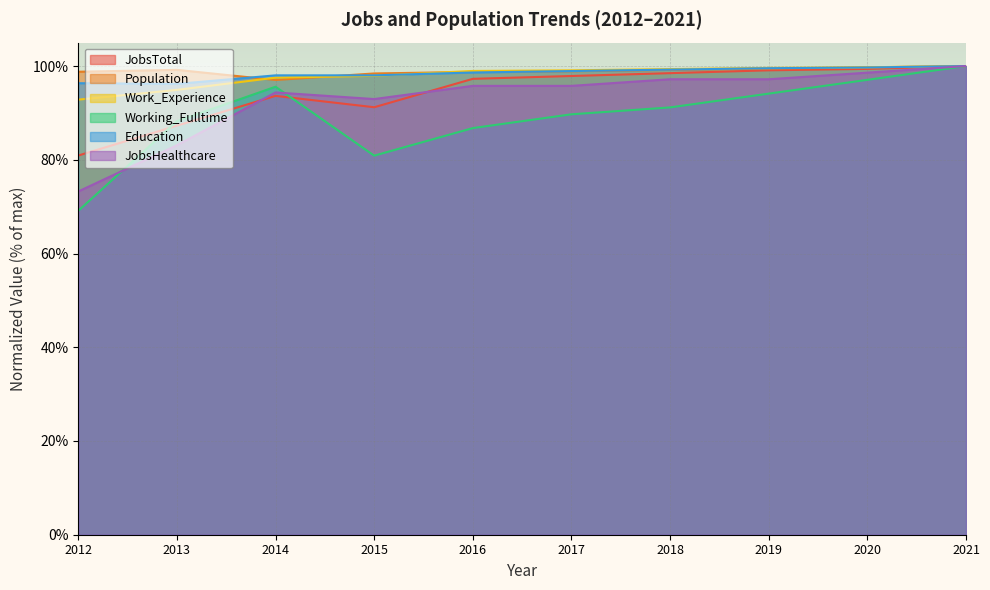

What is the sum of the JobsTotal values at 2018 and 2014?

192.1